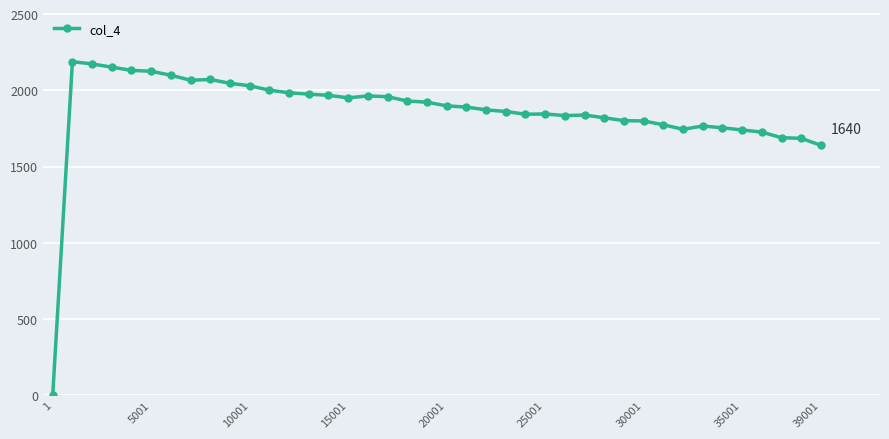

What is the value of the 39th point from the left?

1686